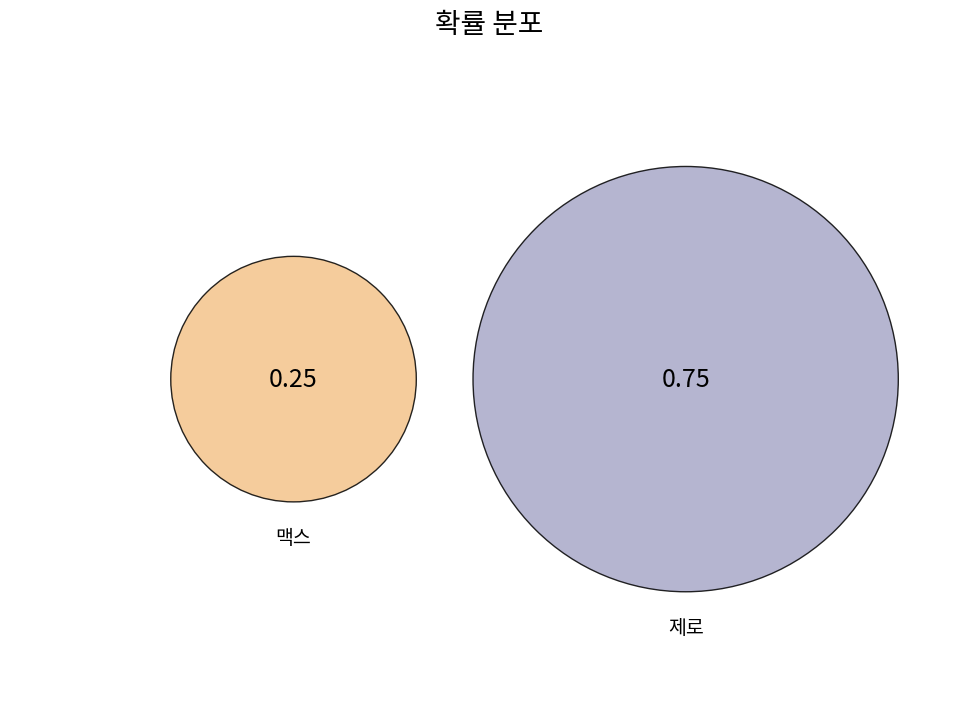

Which has a higher value, 제로 or 맥스?

제로